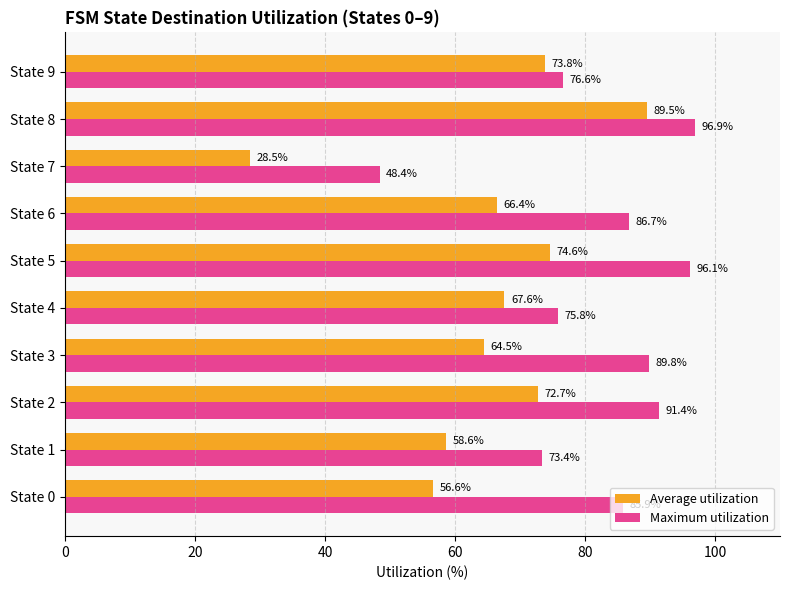

At which category is the sum across all series the highest?

State 8